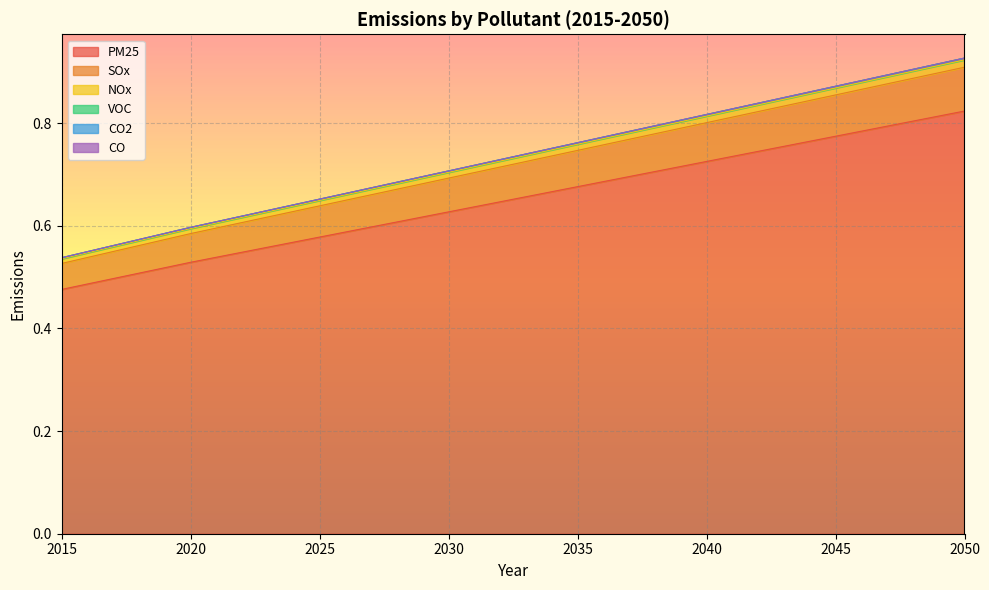

Where is NOx nearest to the value 0?

2015